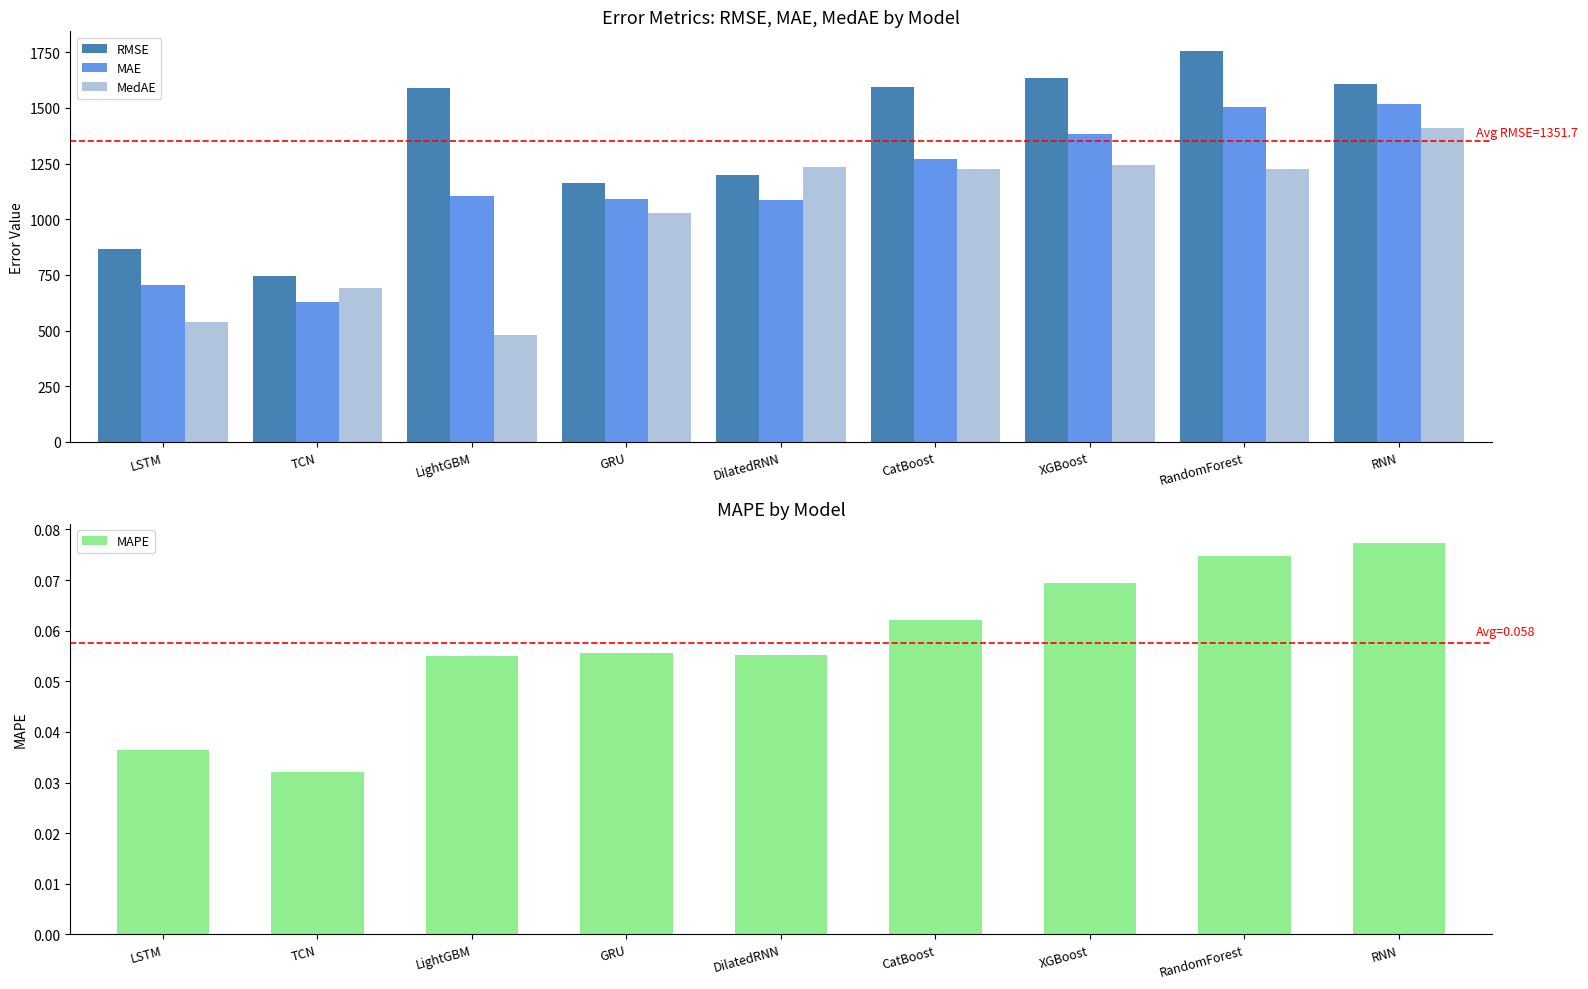

What is the difference between the maximum and minimum values in the MedAE series?

927.9